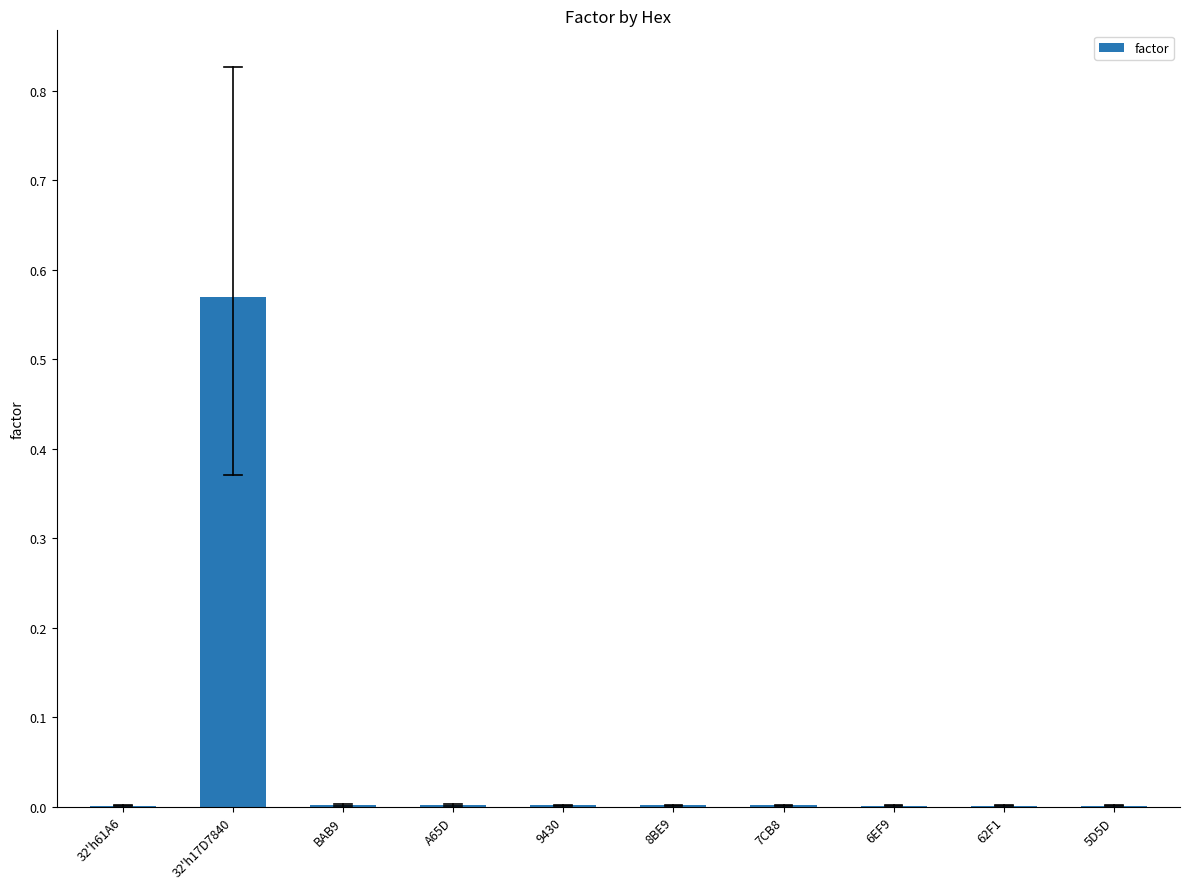

Which category has the highest value across all series?

32'h17D7840